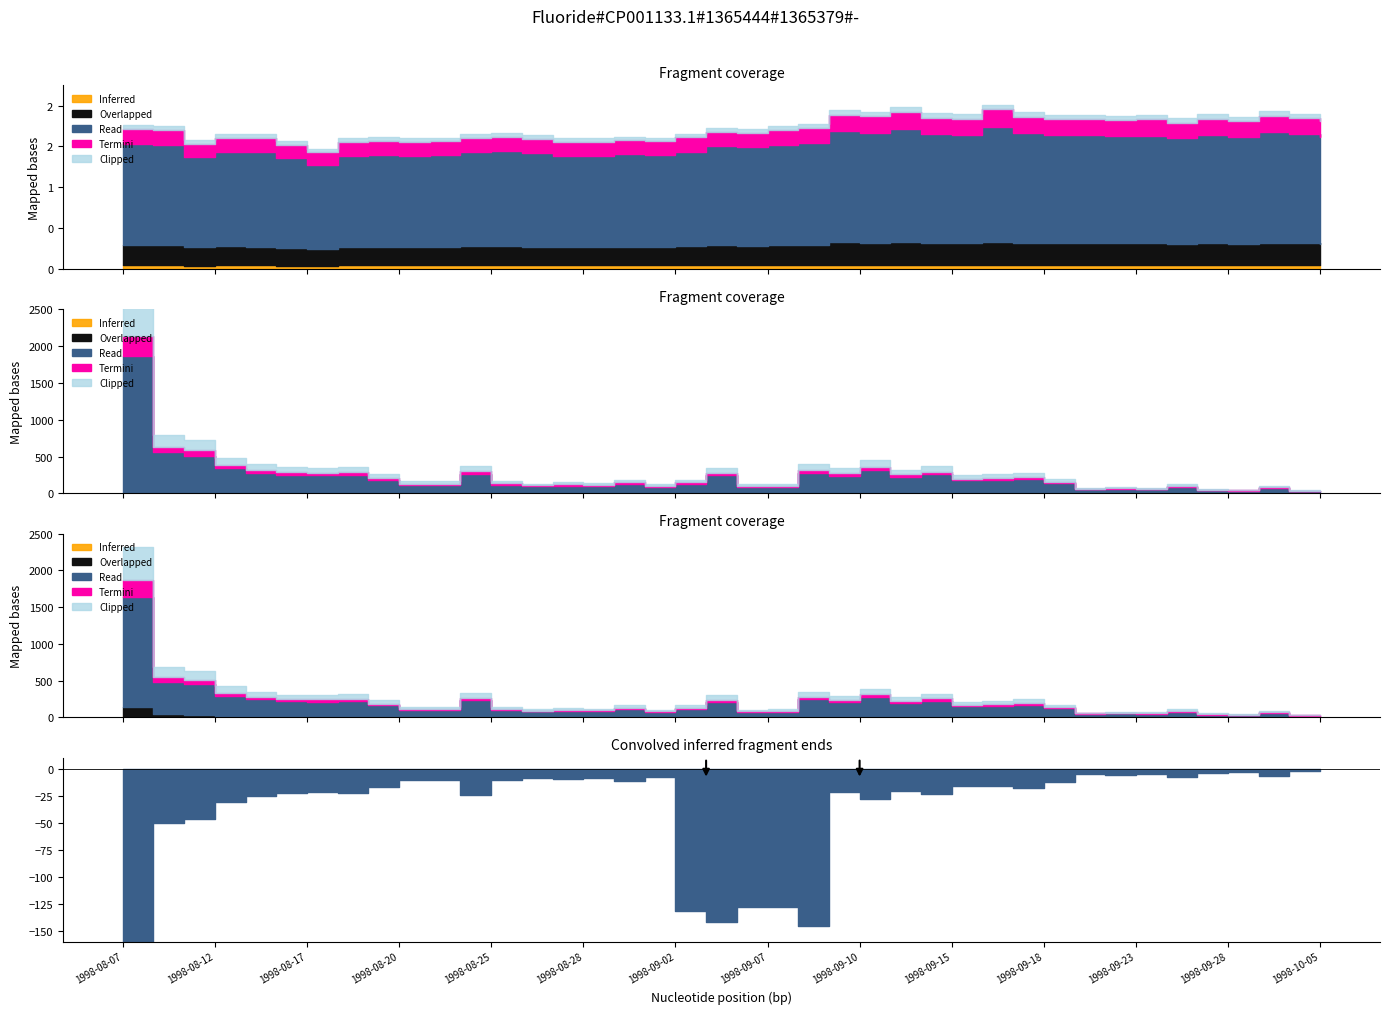

What is the label of the 31st point from the left?

1998-09-18